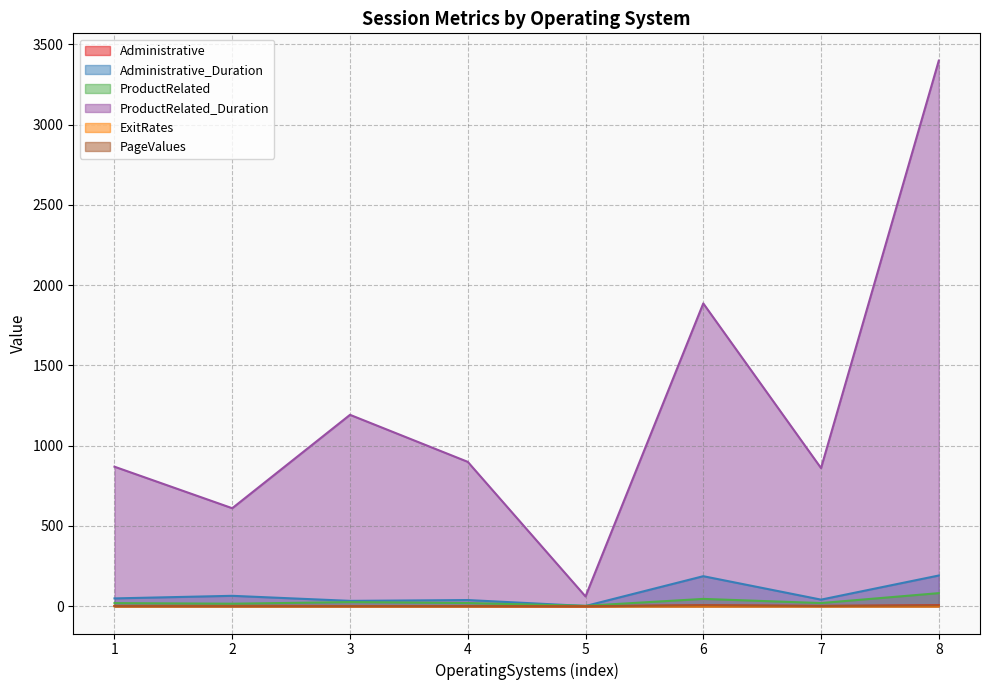

In ExitRates, how many points are higher than both neighbors (excluding endpoints)?

2